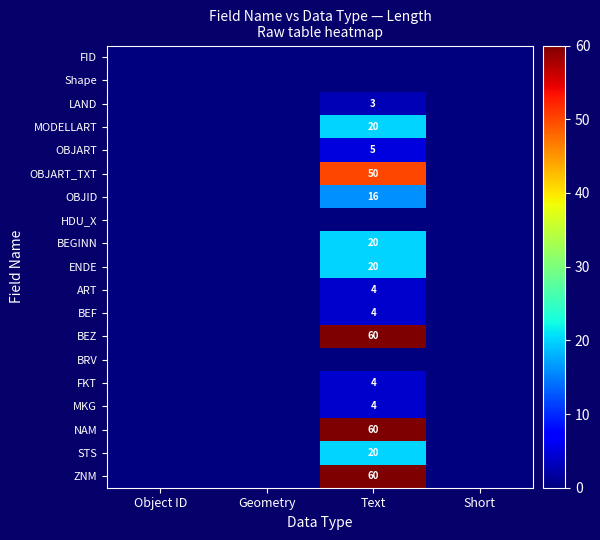

Rank the categories by STS value from lowest to highest.

Object ID, Geometry, Short, Text